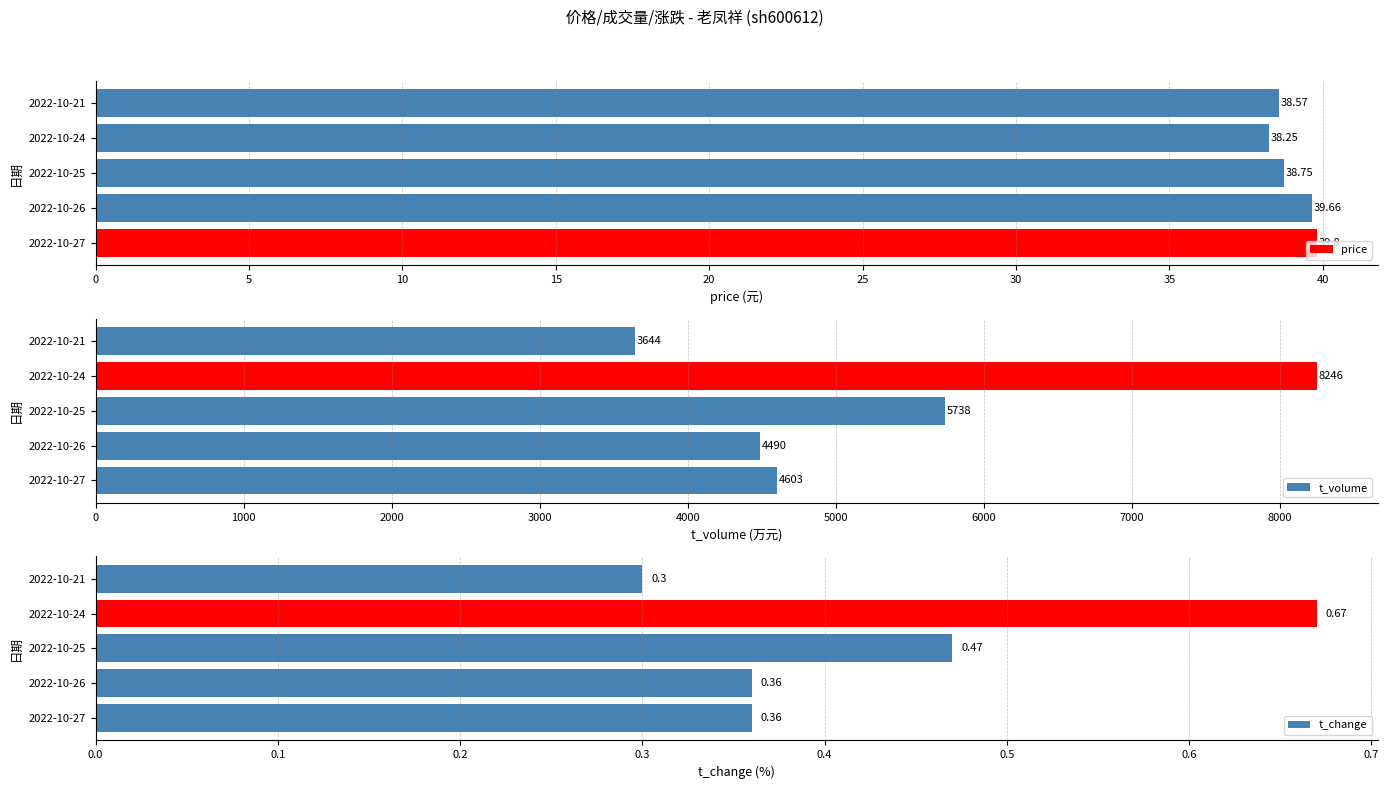

List the labels in order of price value, largest first.

2022-10-27, 2022-10-26, 2022-10-25, 2022-10-21, 2022-10-24